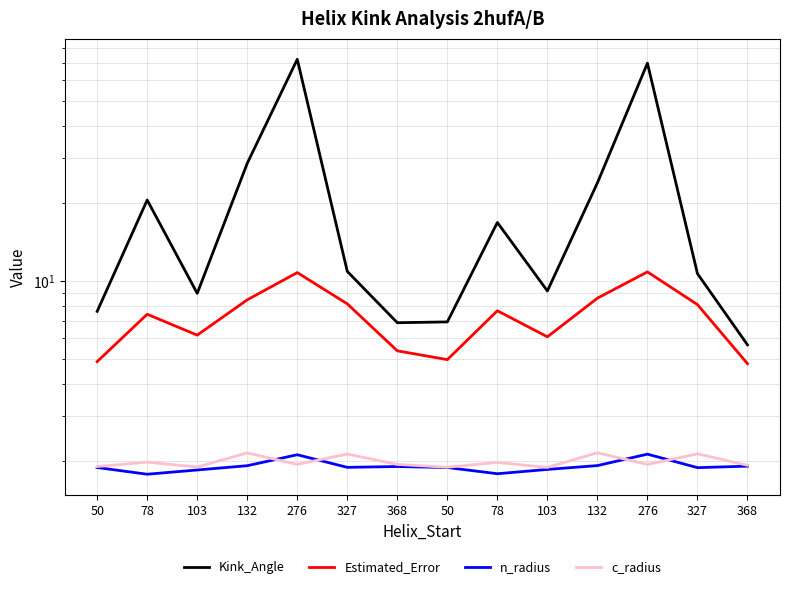

How many interior local valleys does the n_radius series have?

4